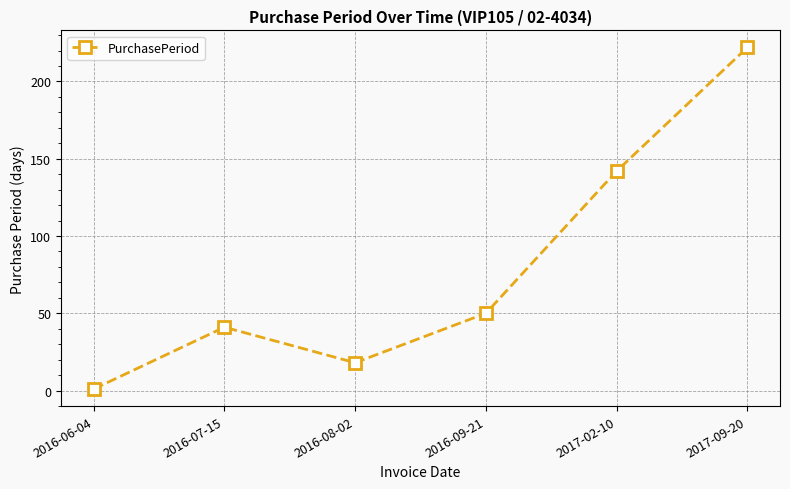

Where is the data nearest to the value 111?

2017-02-10